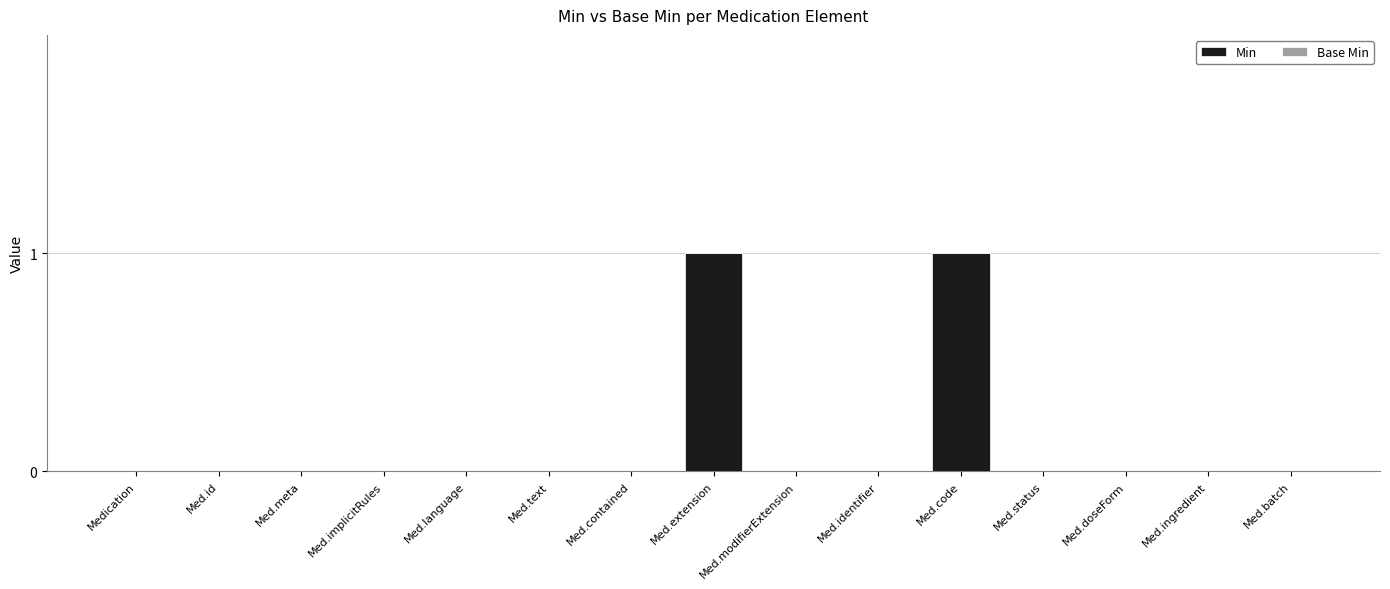

How many distinct data groups are displayed?

1